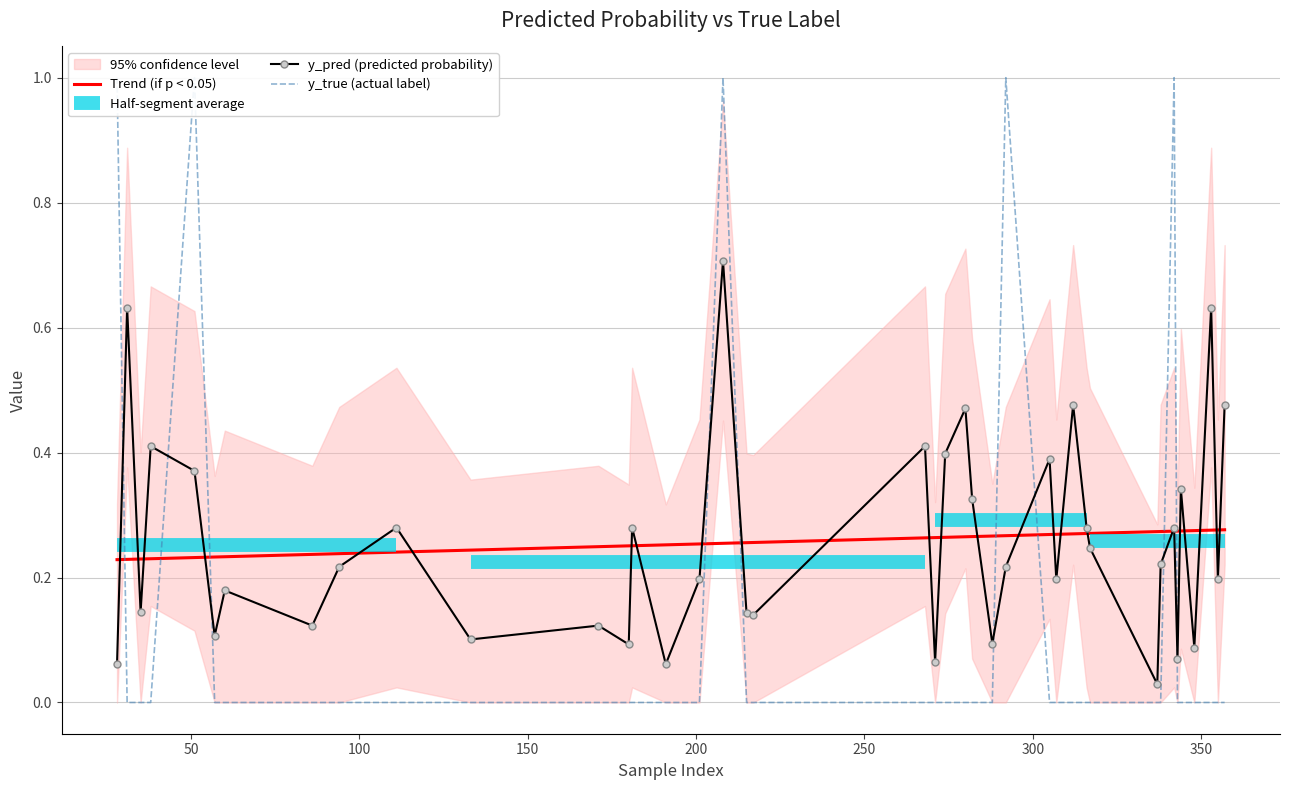

True or false: Trend (if p < 0.05) and y_true (actual label) cross at least once.

True